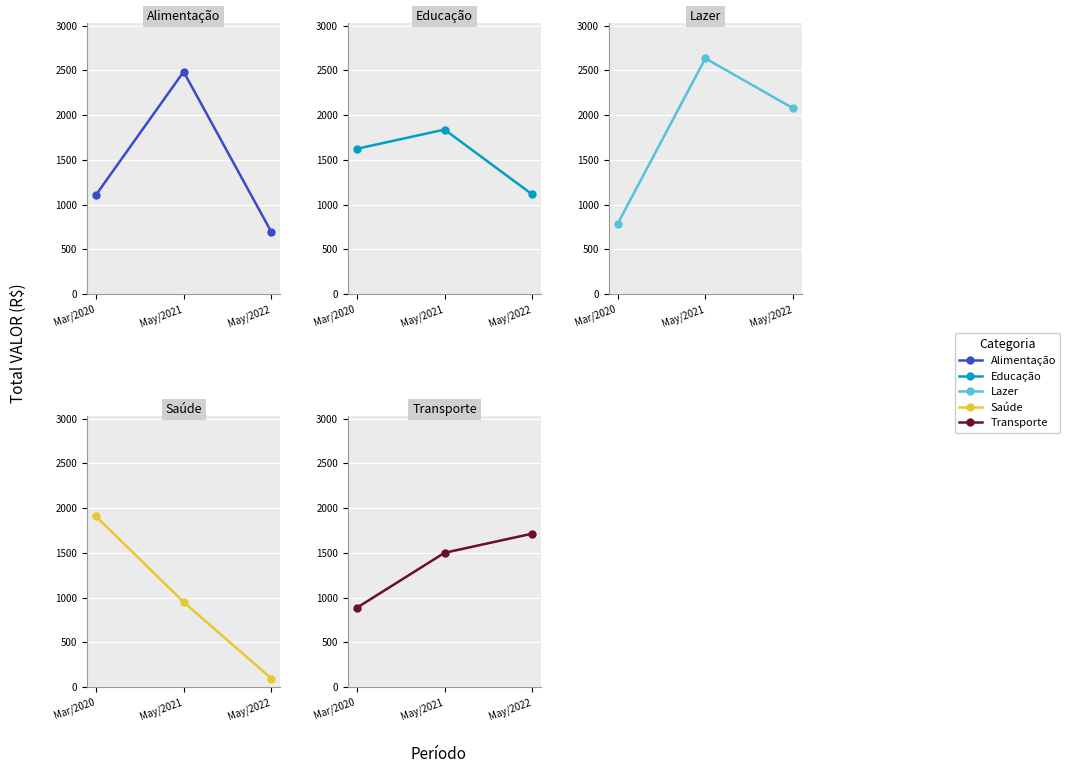

What is the label of the 3rd point from the right?

Mar/2020